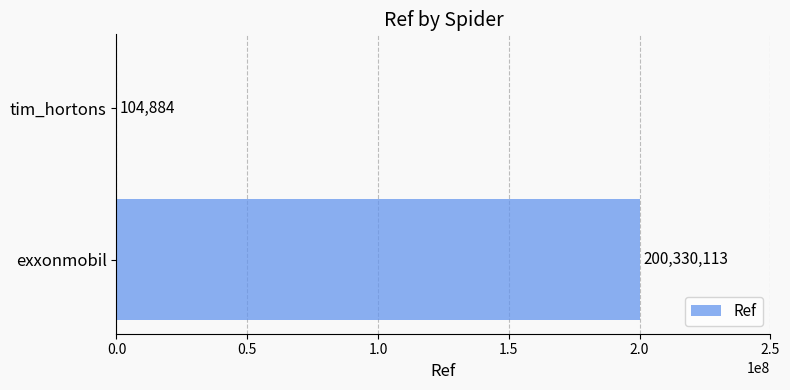

Reading bottom to top, list all the values displayed in this chart.

exxonmobil=200330113	tim_hortons=104884